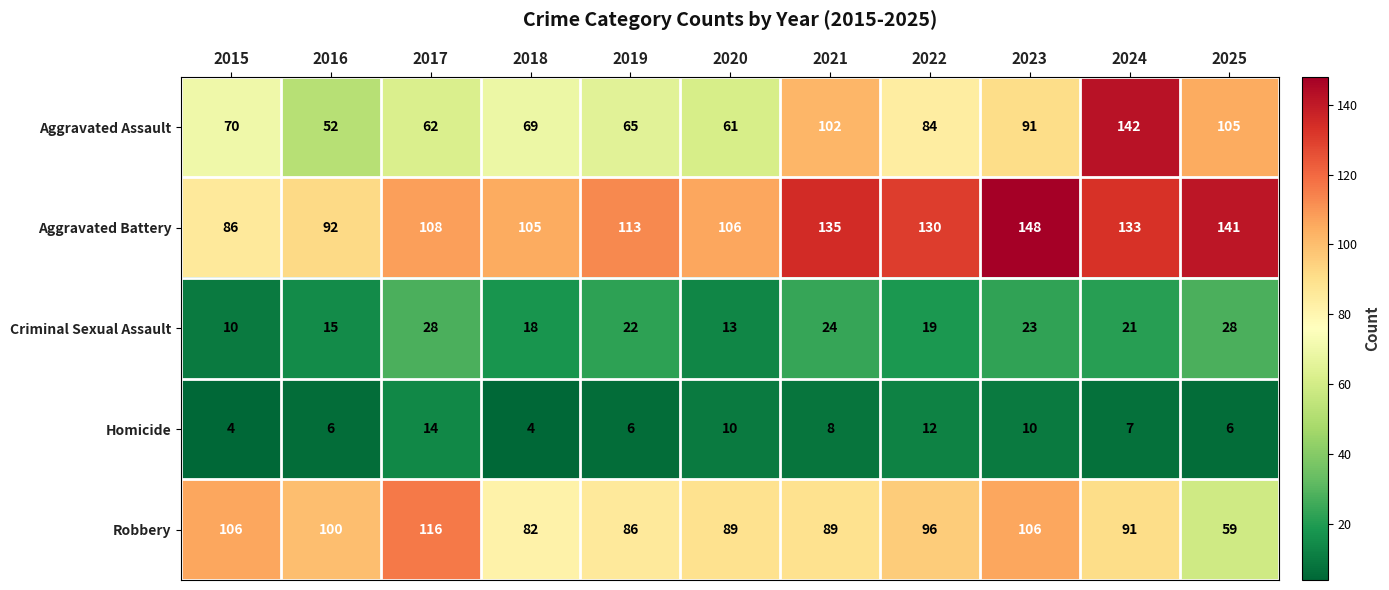

What is the average value of the Criminal Sexual Assault series?

20